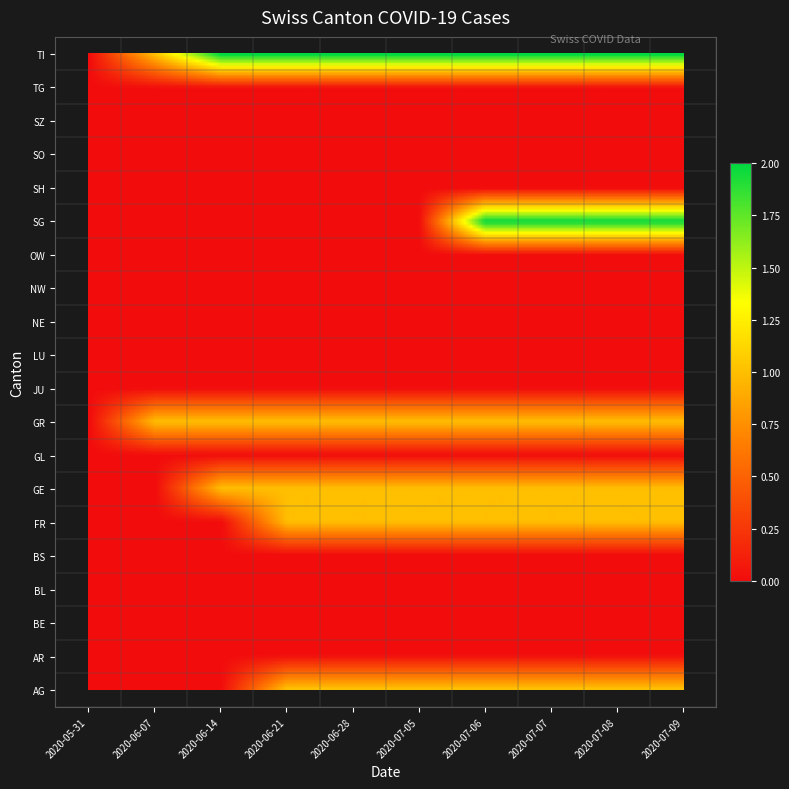

At how many categories does at least one series exceed 0?

9